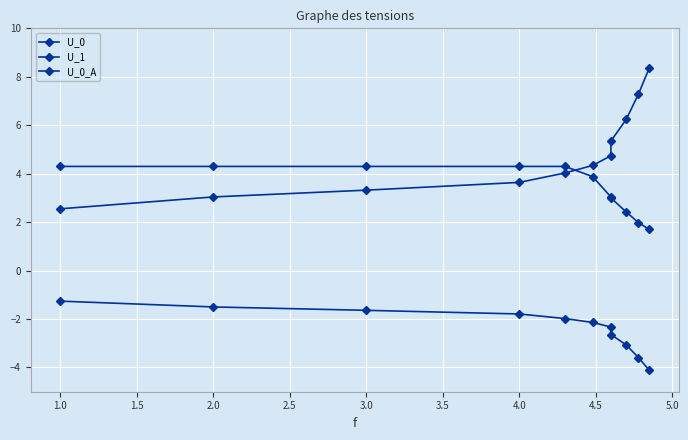

What is the sum of the U_0 values at 3.5 and 2.0?

8.4